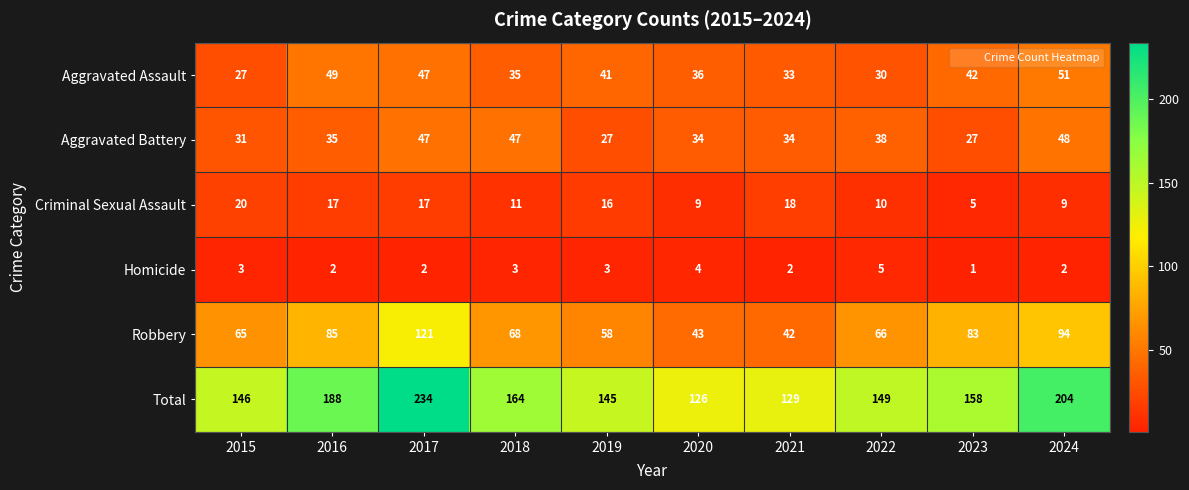

How many data points does each series have?

10